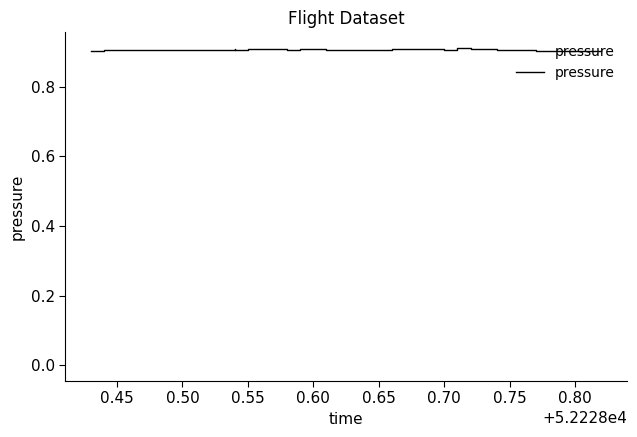

How many interior local valleys (lower than both neighbors) does the data have?

7